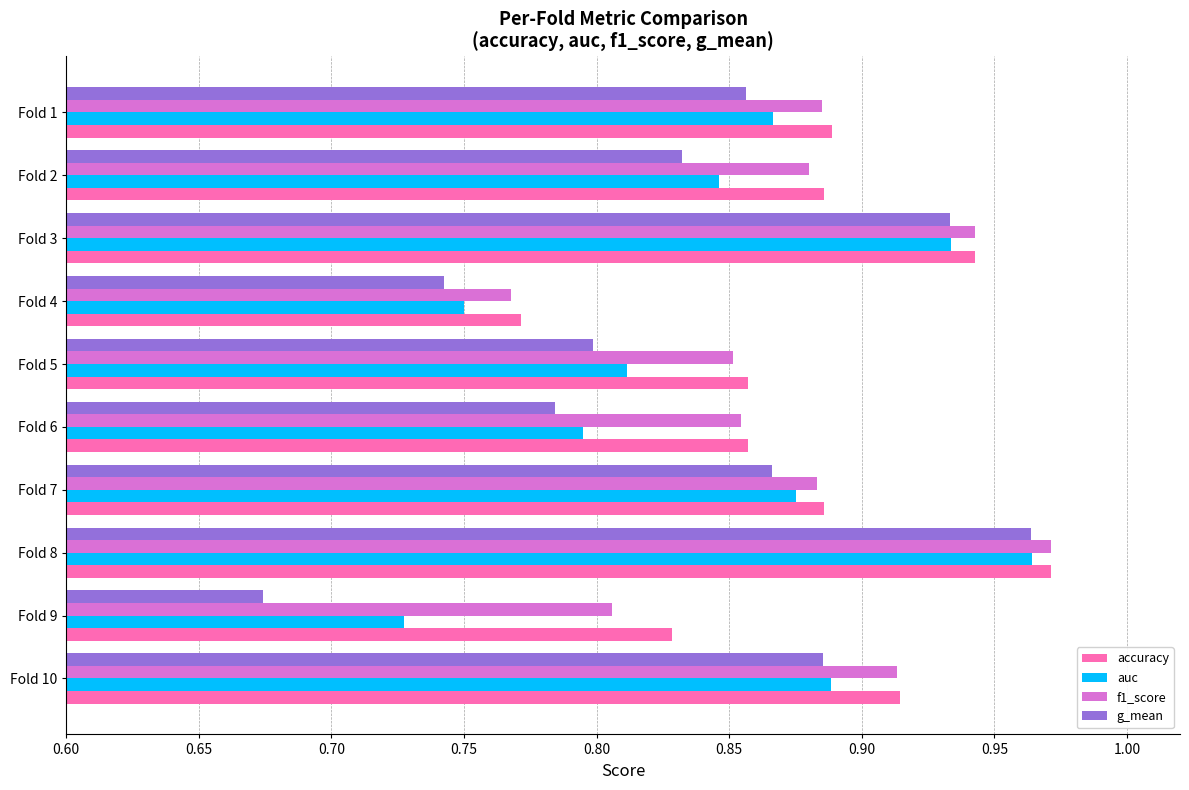

Where is g_mean nearest to the value 0?

Fold 9